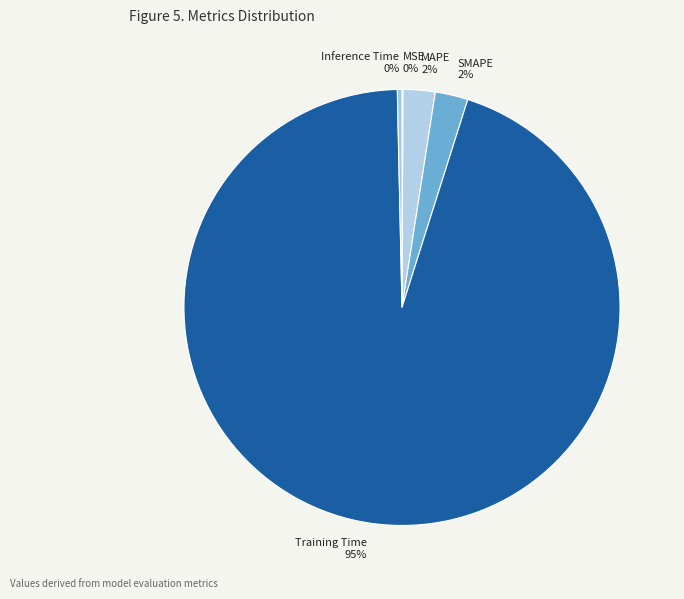

Is MAPE the majority of the pie?

No